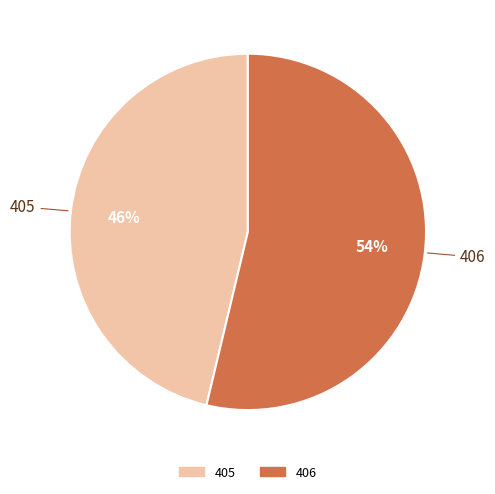

Is it true that 406 is 67% of the pie?

False